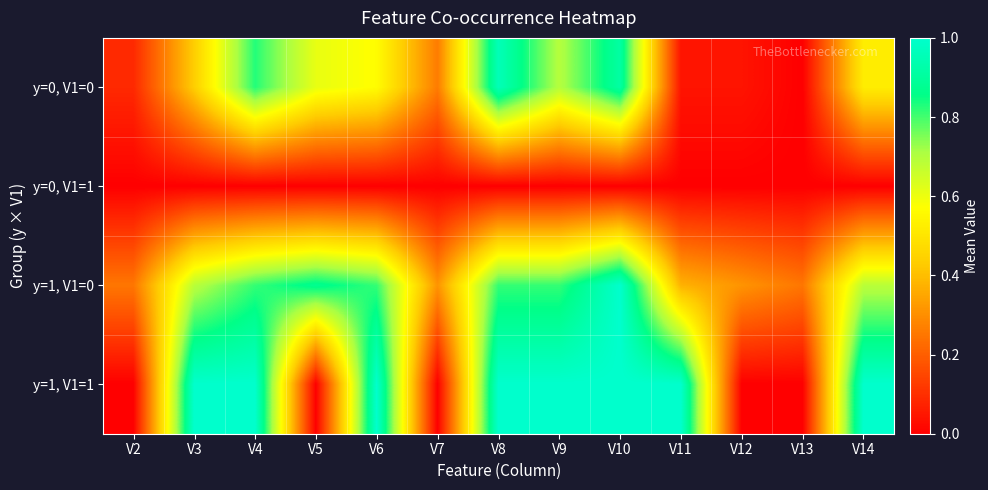

List the series in order of their peak value, lowest first.

y=0, V1=1, y=0, V1=0, y=1, V1=0, y=1, V1=1